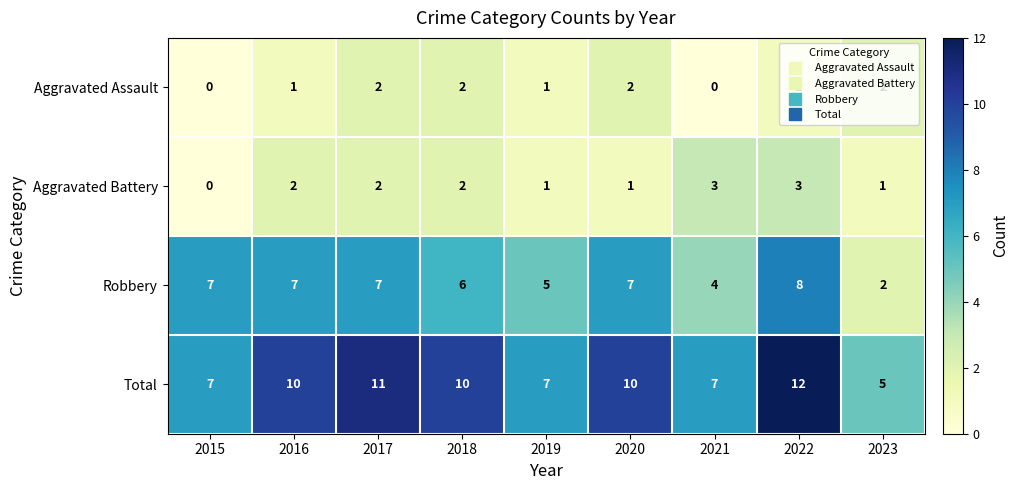

Read the Total value at 2018.

10